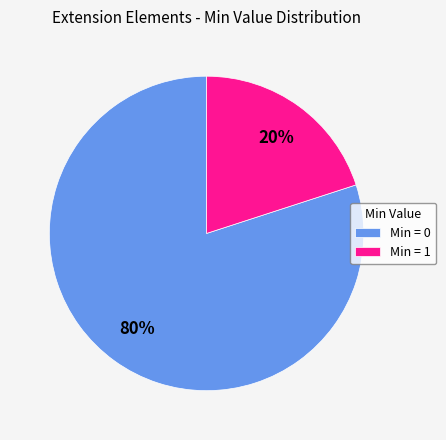

To the nearest percent, what is the difference between the largest and smallest slice percentages?

60%